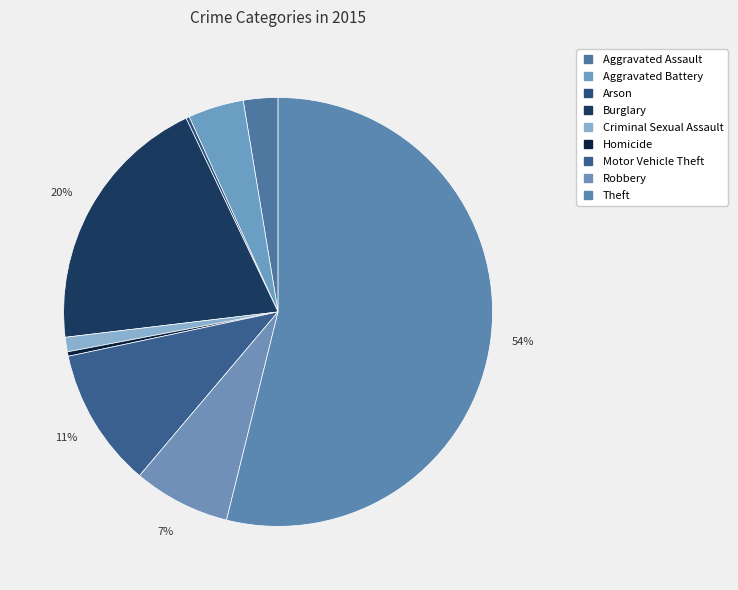

Which category has the biggest portion of the pie?

Theft